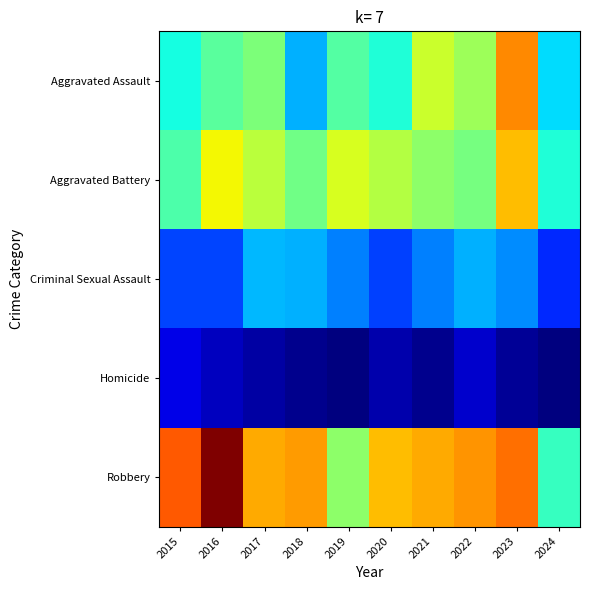

Which label corresponds to the largest value in the chart?

2016